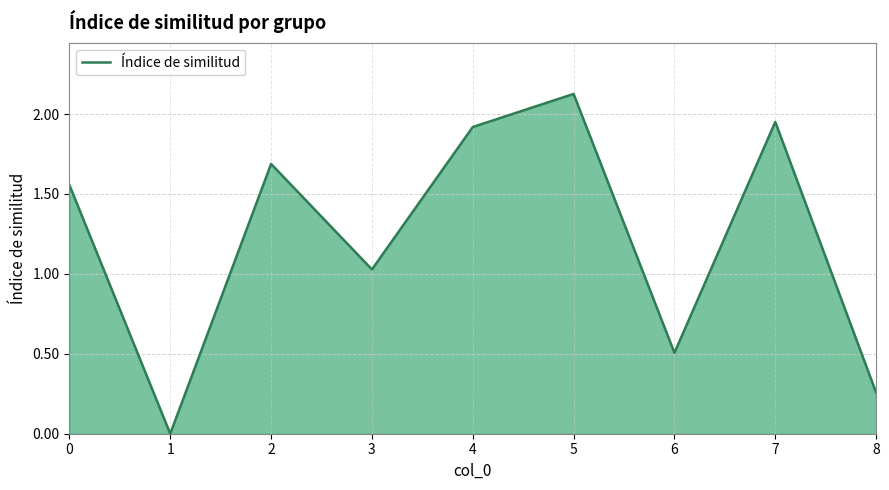

List the labels in order of value, smallest first.

1, 8, 6, 3, 0, 2, 4, 7, 5